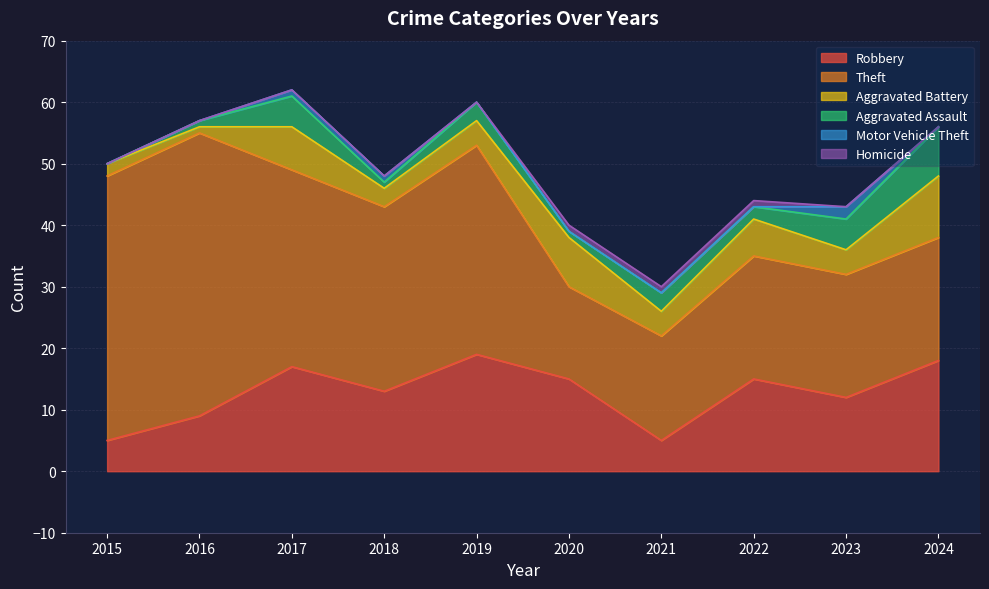

At which category does Aggravated Assault reach its first local peak?

2017